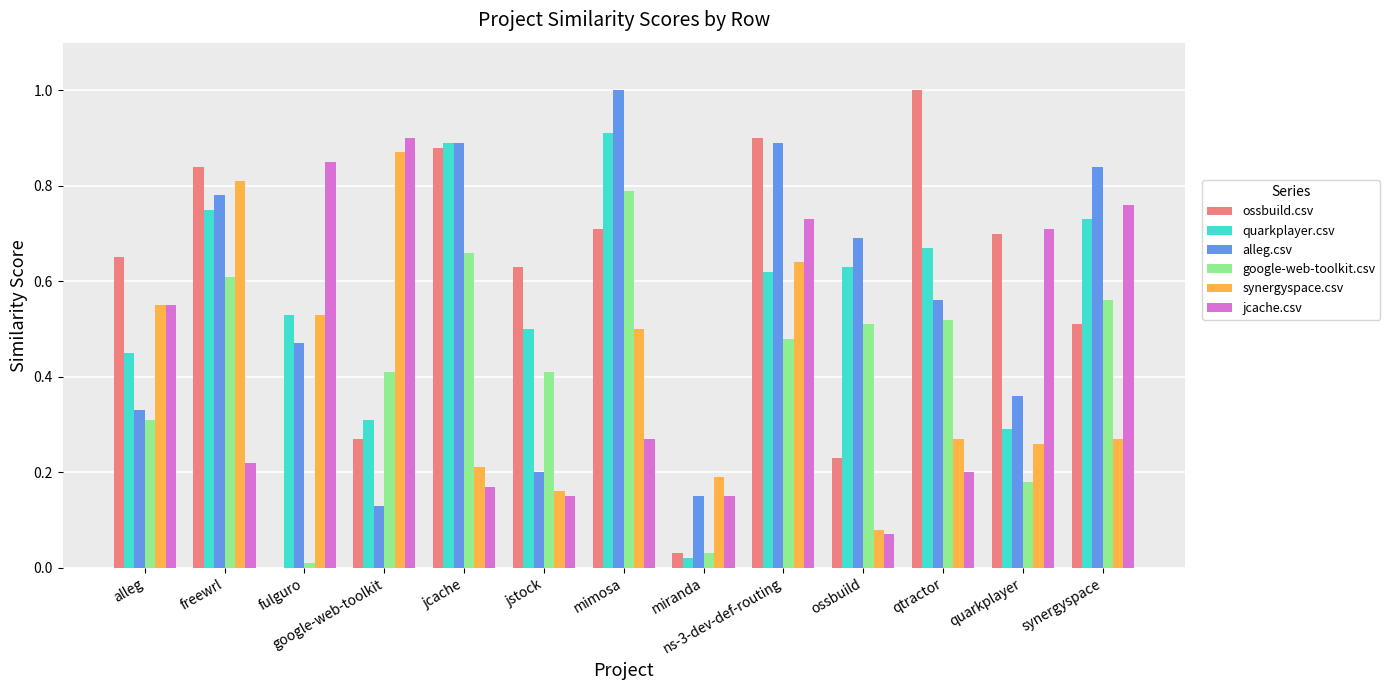

What is the maximum value shown in the chart?

1.0